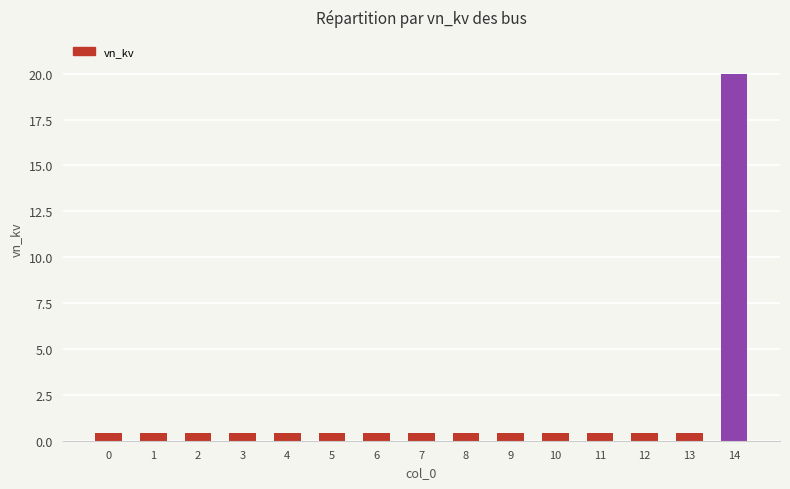

Which label corresponds to the largest value in the chart?

14